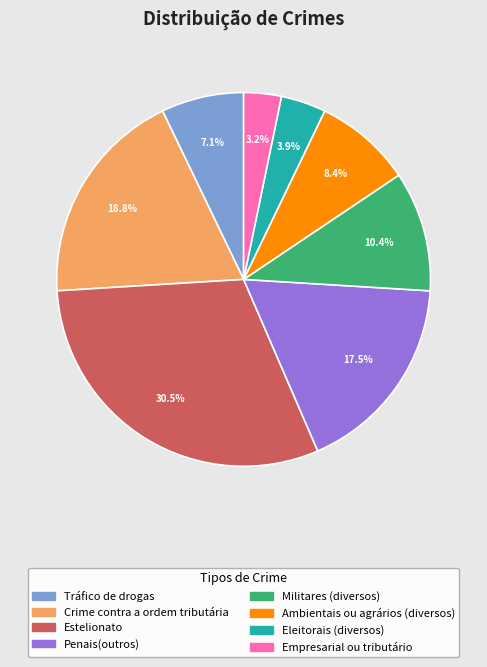

Which category has the smallest portion of the pie?

Empresarial ou tributário